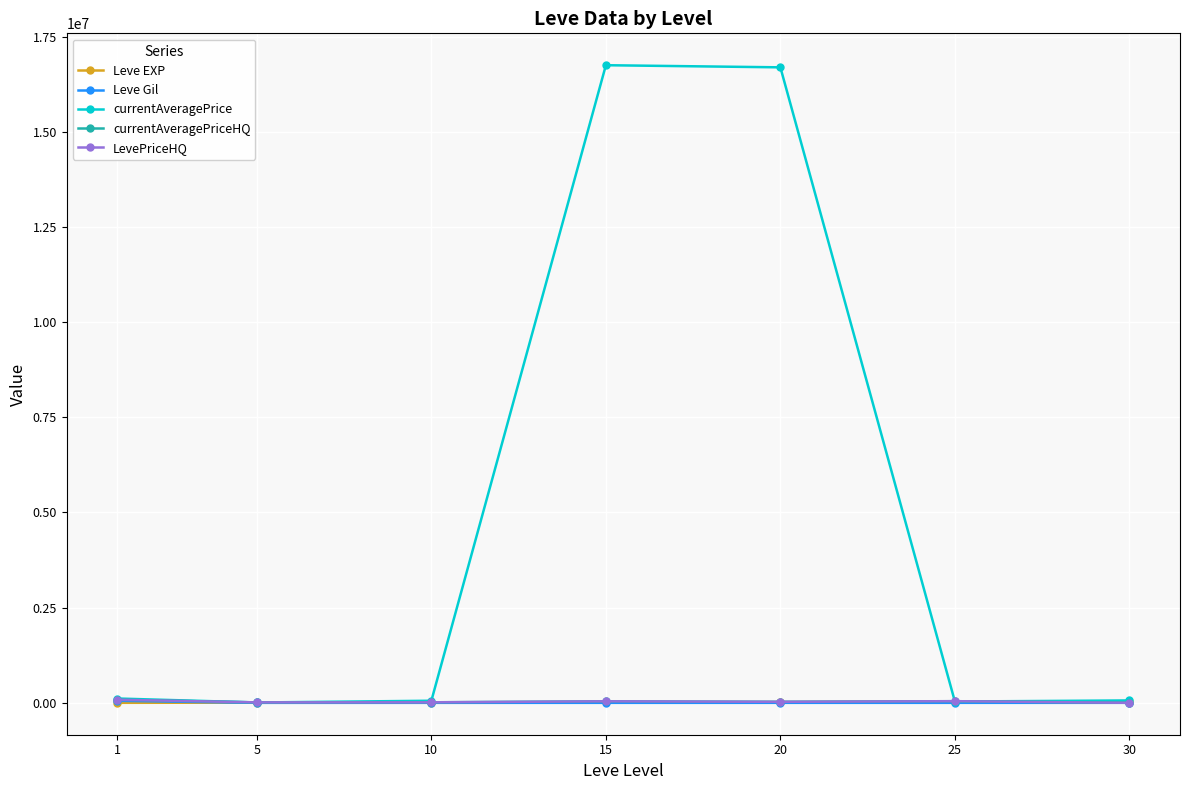

Which category has the lowest value in the LevePriceHQ series?

30